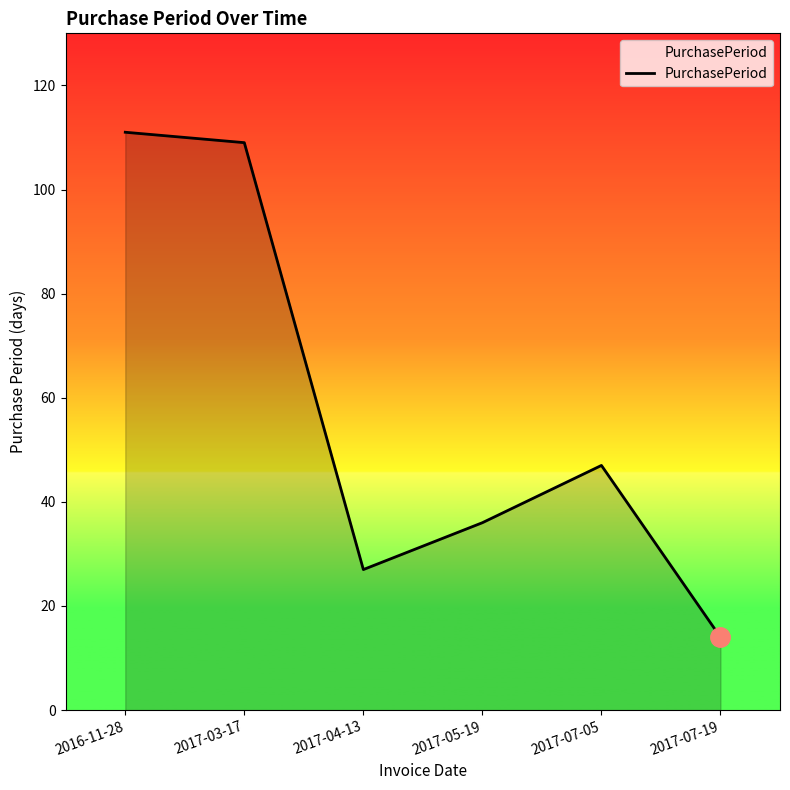

The value at 2016-11-28 is 111. True or false?

True